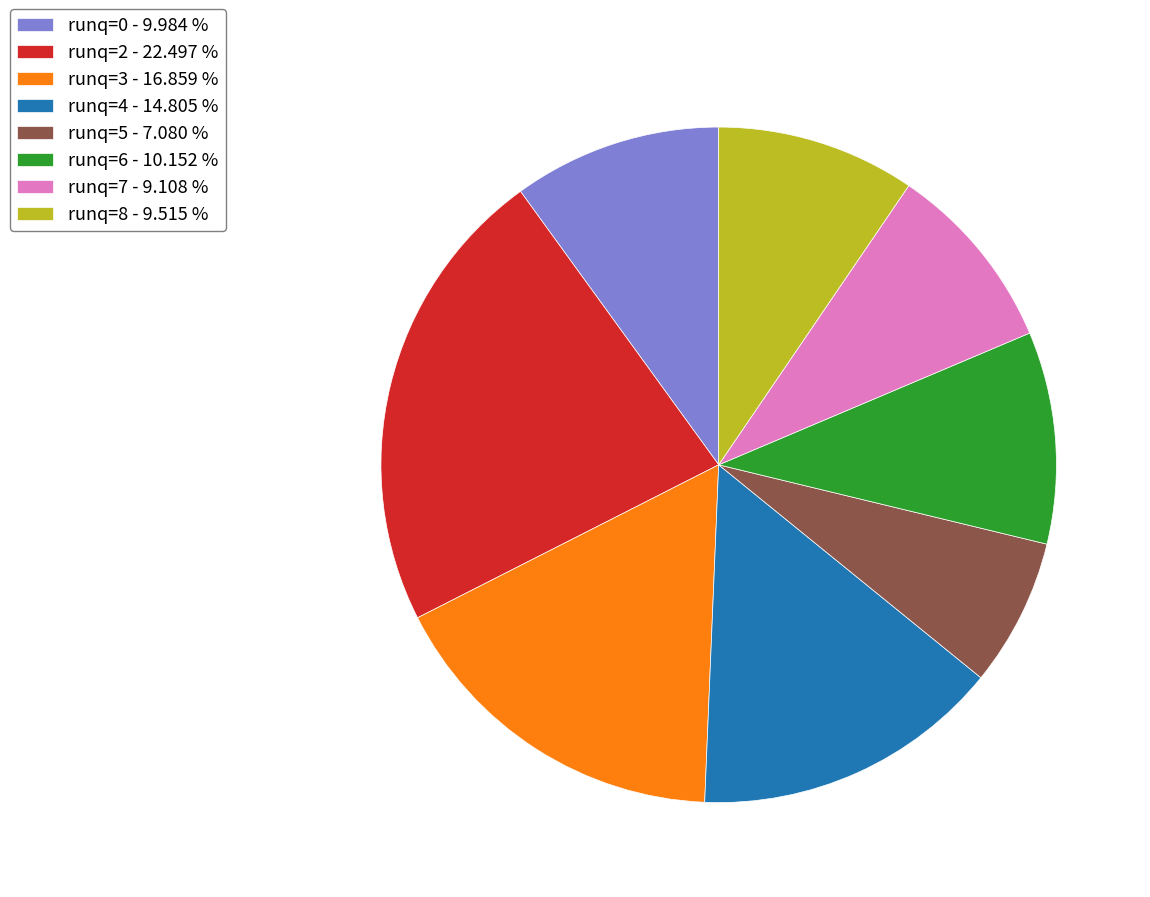

What is the largest slice in the pie chart?

runq=2